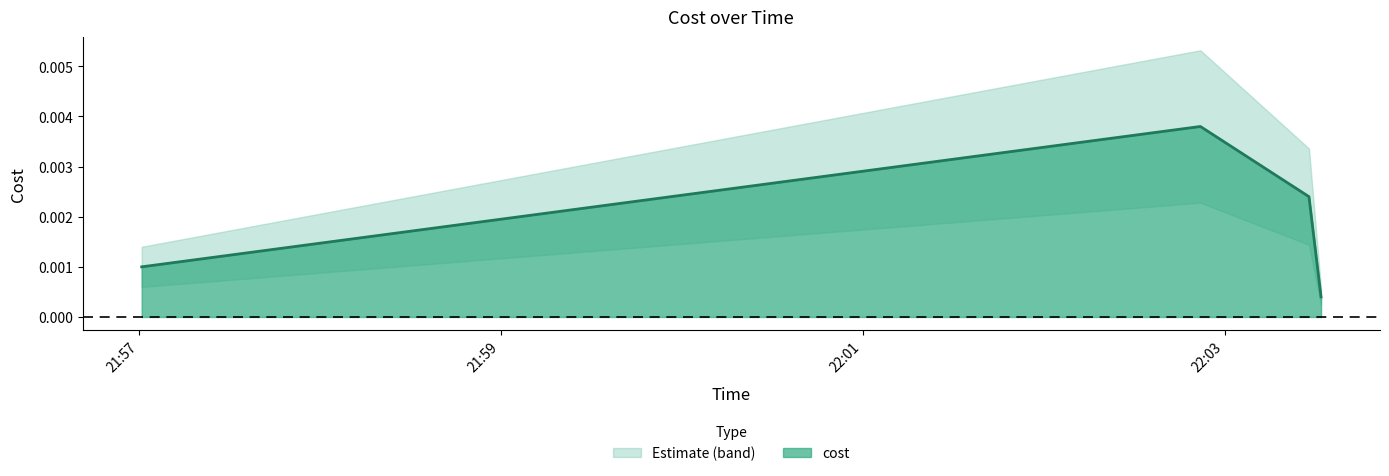

How many values are between 0 and 1?

4